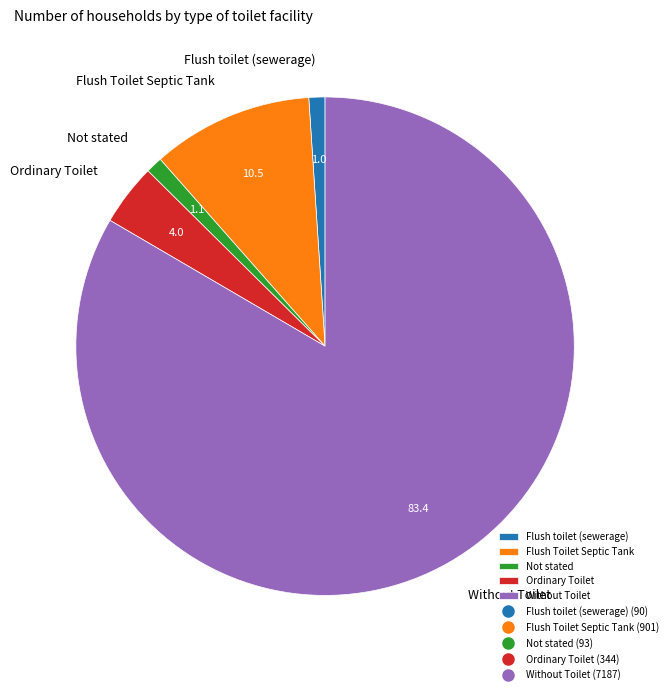

Which category accounts for the majority?

Without Toilet